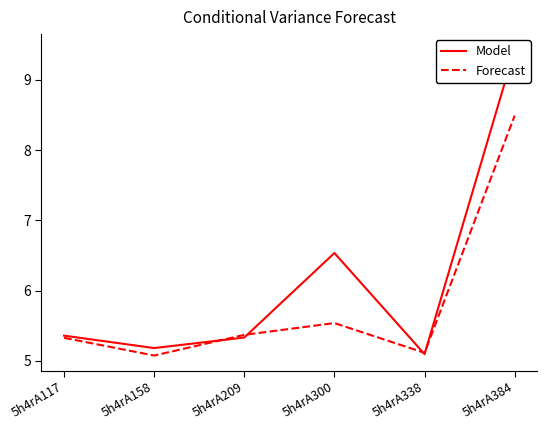

What is the value of the Forecast point at the 4th from the left?

5.5